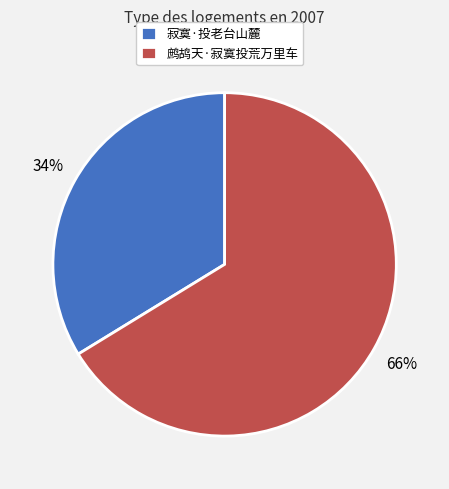

The 寂寞·投老台山麓 slice represents 40% of the pie. True or false?

False